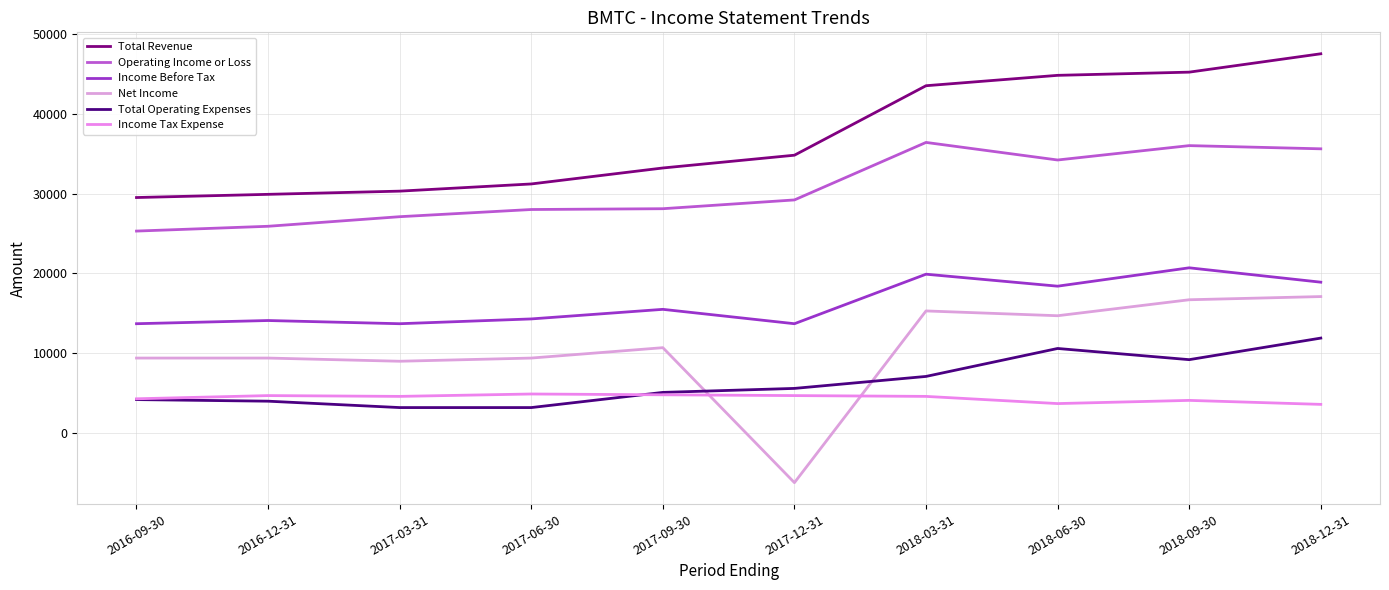

Which series has the largest range (max minus min)?

Net Income